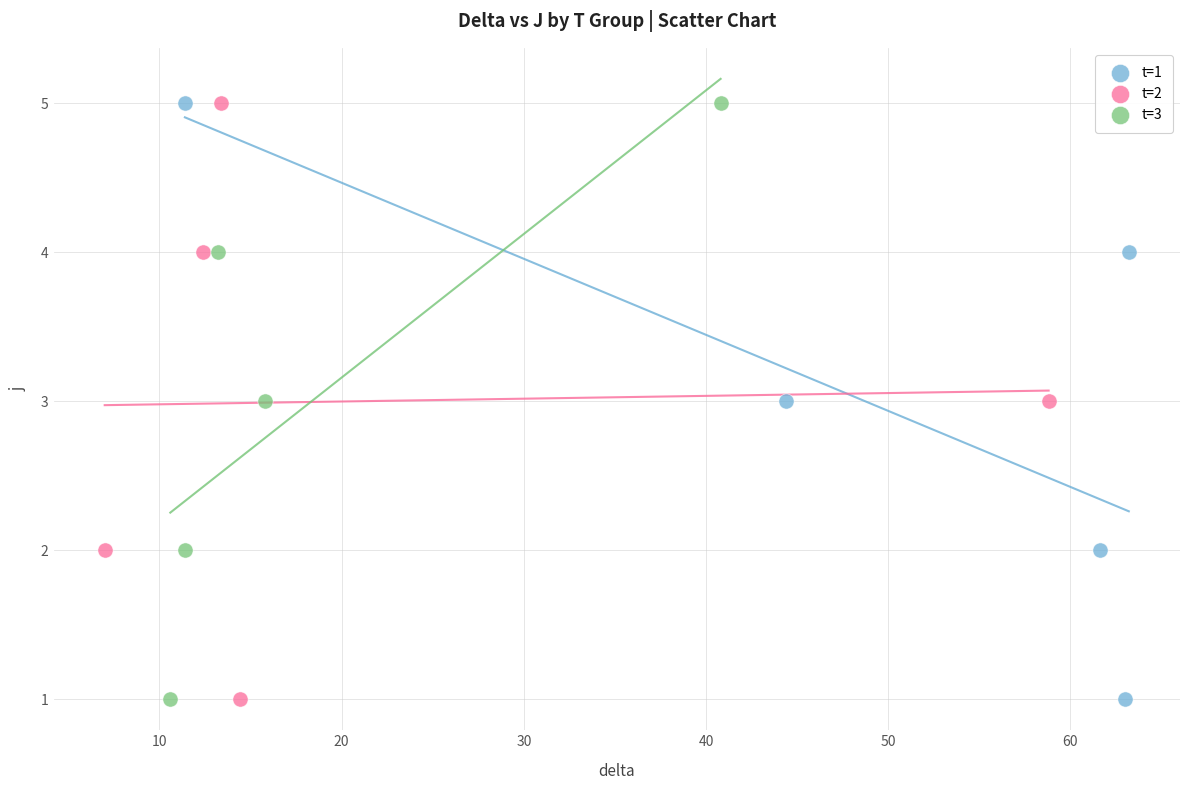

What are all the series names shown in the legend?

t=1, t=2, t=3